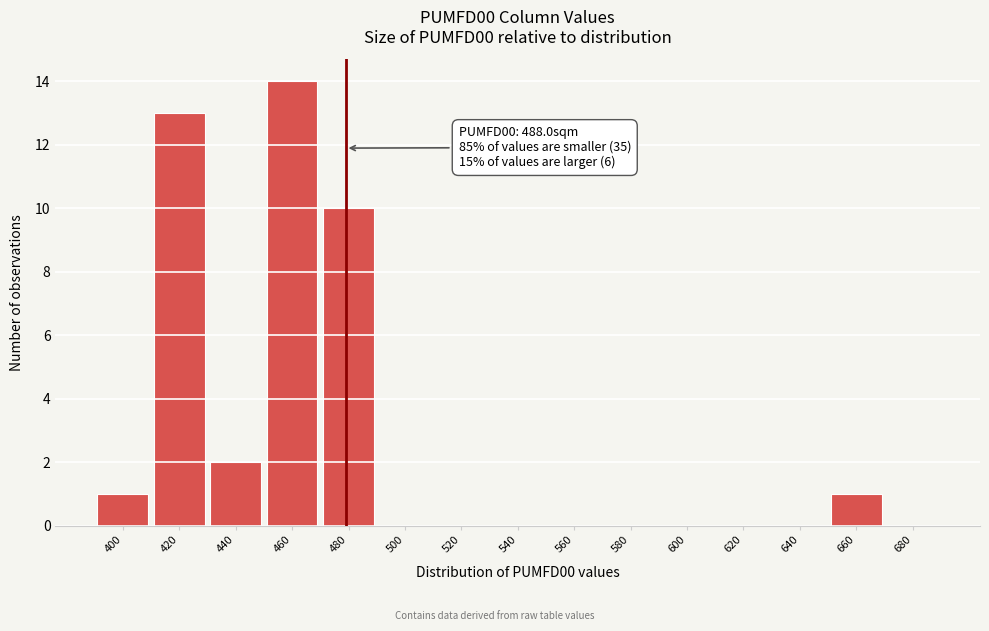

Reading left to right, extract all data points from this chart.

400=1	420=13	440=2	460=14	480=10	500=0	520=0	540=0	560=0	580=0	600=0	620=0	640=0	660=1	680=0